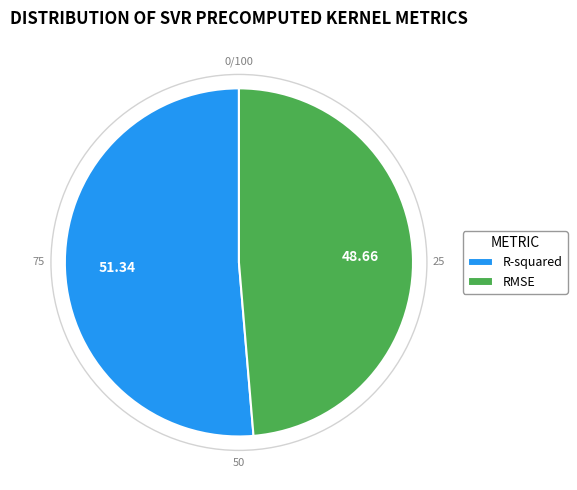

Which category accounts for the majority?

R-squared